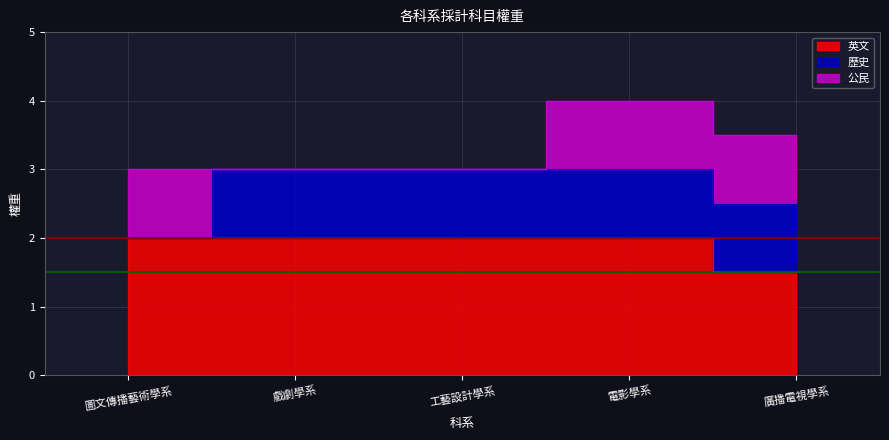

List the series in order of their overall mean, lowest first.

公民, 歷史, 英文